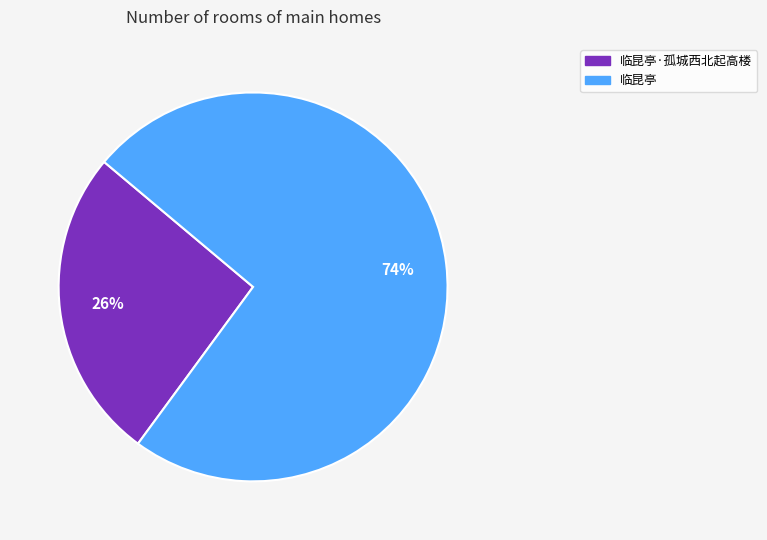

Is there a majority slice in this chart?

Yes